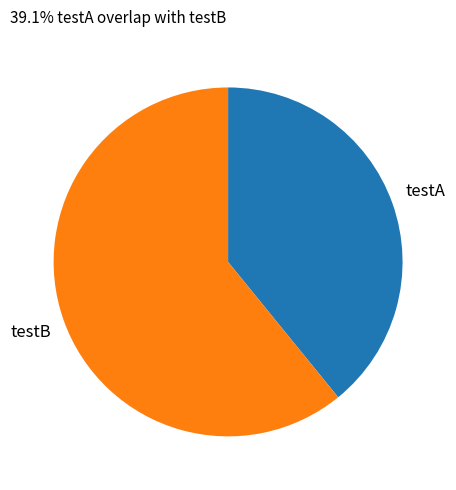

Count the number of slices in the pie.

2